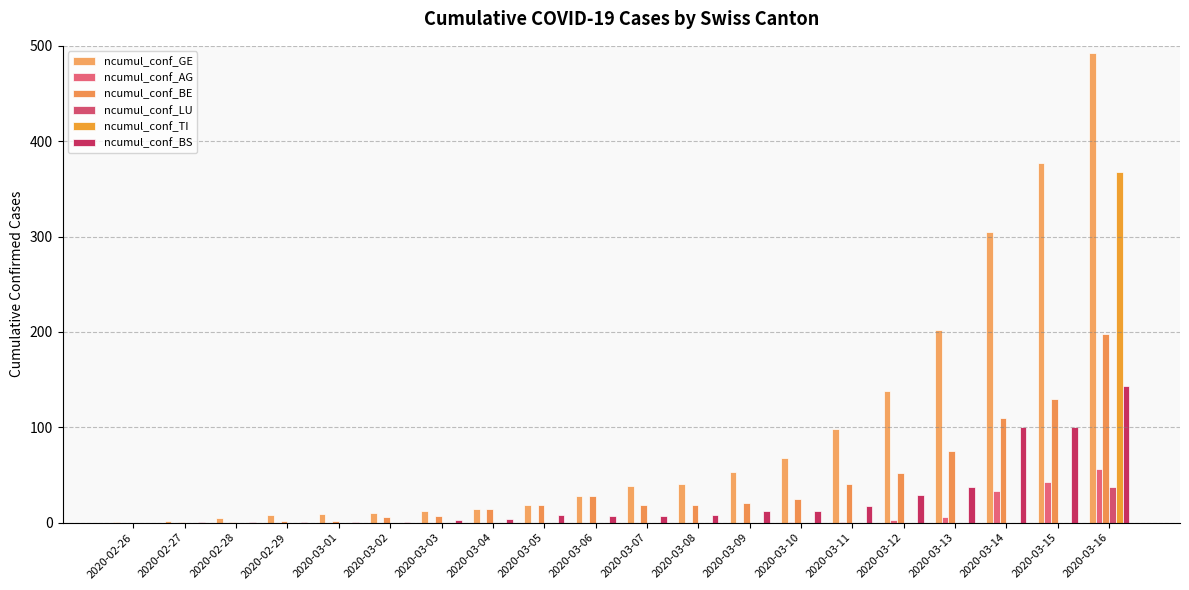

What is the difference between the ncumul_conf_TI values at 2020-03-16 and 2020-03-14?

368